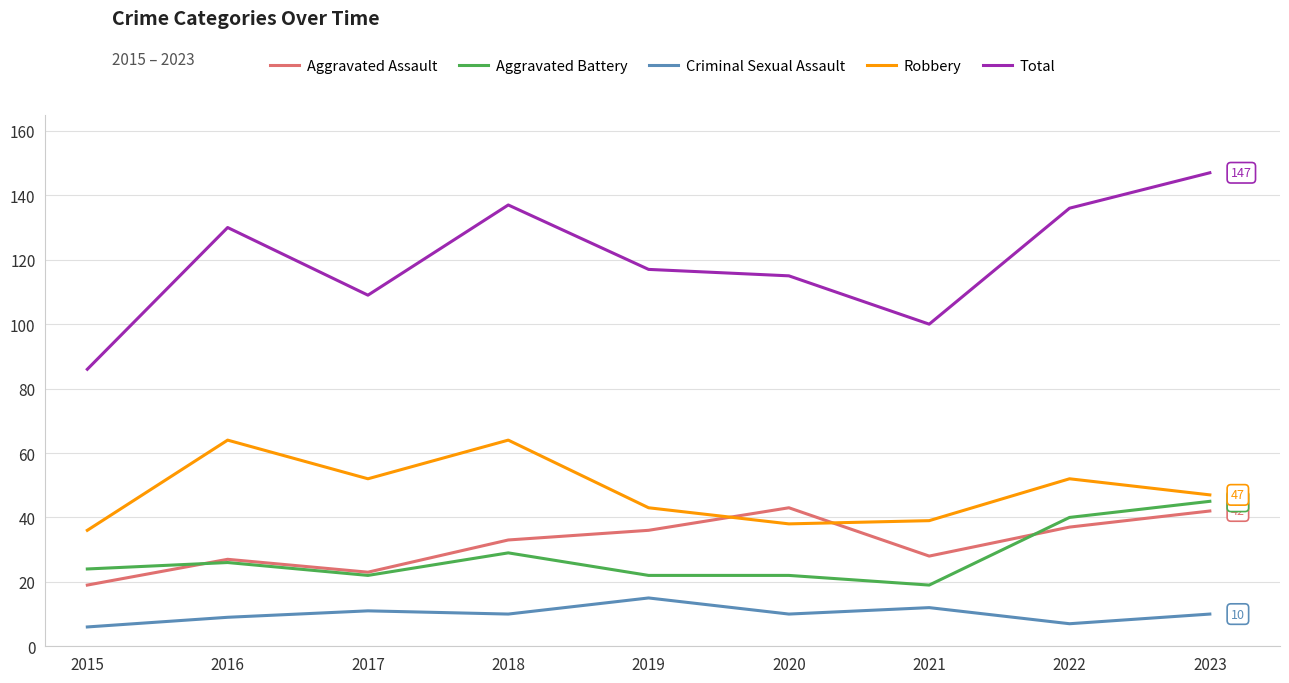

Which series has the widest spread of values?

Total